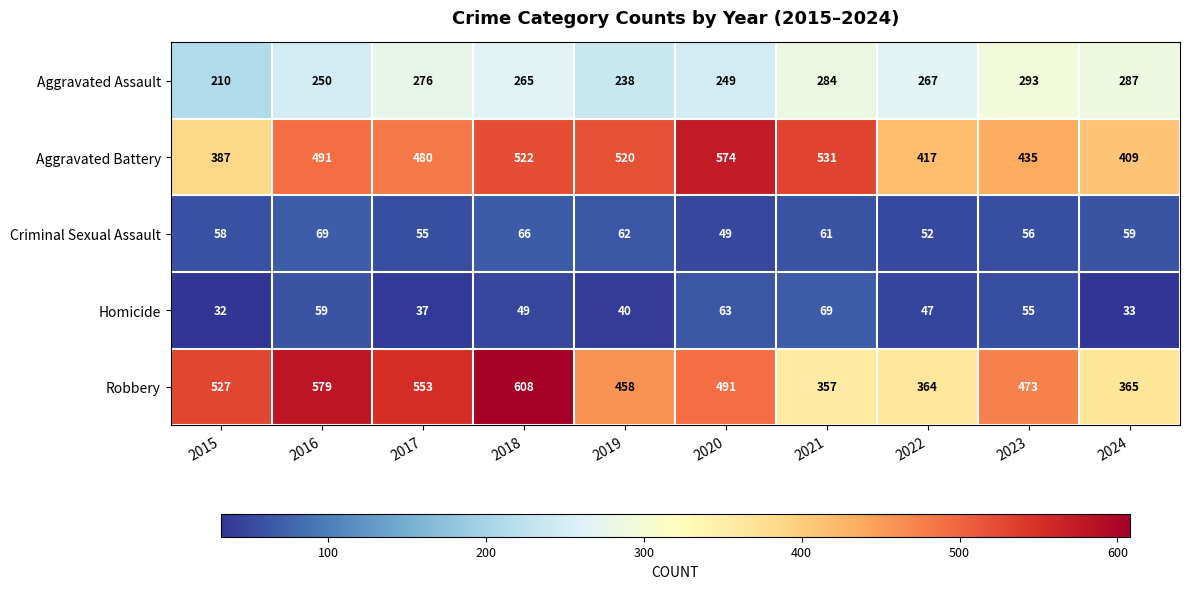

The value of Criminal Sexual Assault at 2022 is 75. True or false?

False